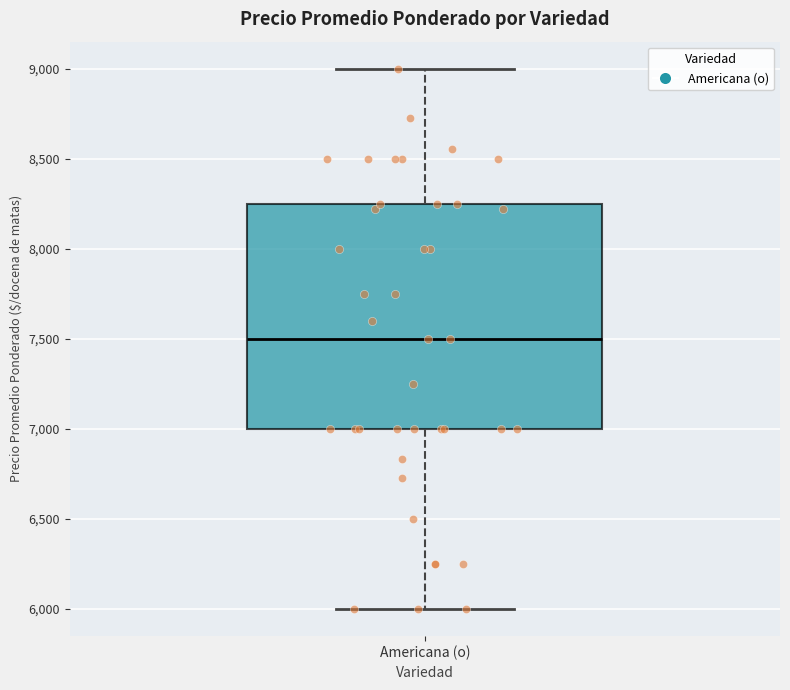

Read this box plot against the y-axis: the position of the median line, the range covered by the box, and the ends of both whiskers. The values are not printed on the chart, so give them approximately, as read against the axis.

median 7500, box 7000 to 8250, whiskers 6000 to 9000